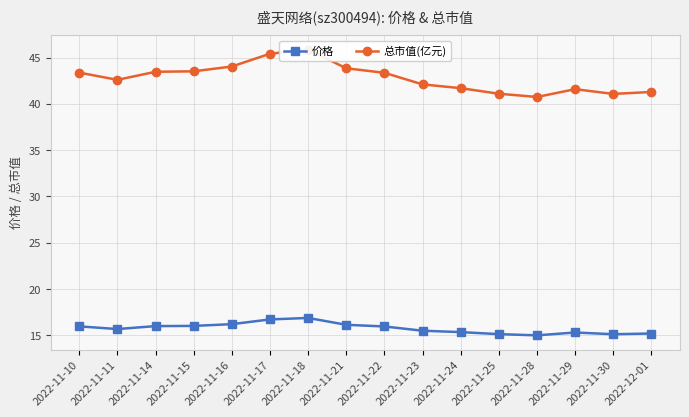

At which category does 总市值(亿元) reach its first local peak?

2022-11-18